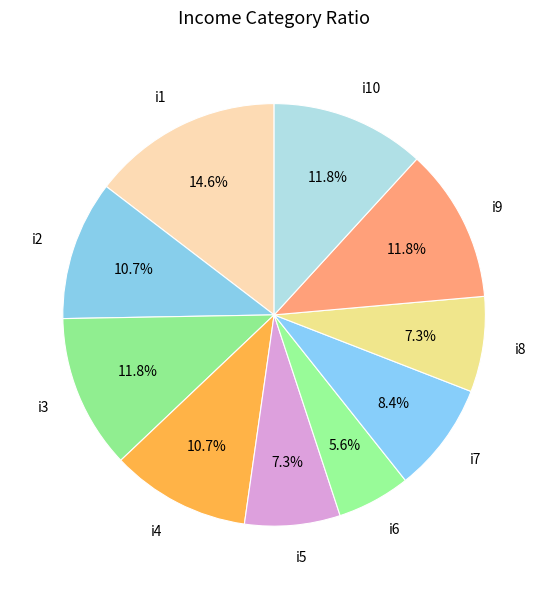

True or false: i4 accounts for 23% of the total.

False